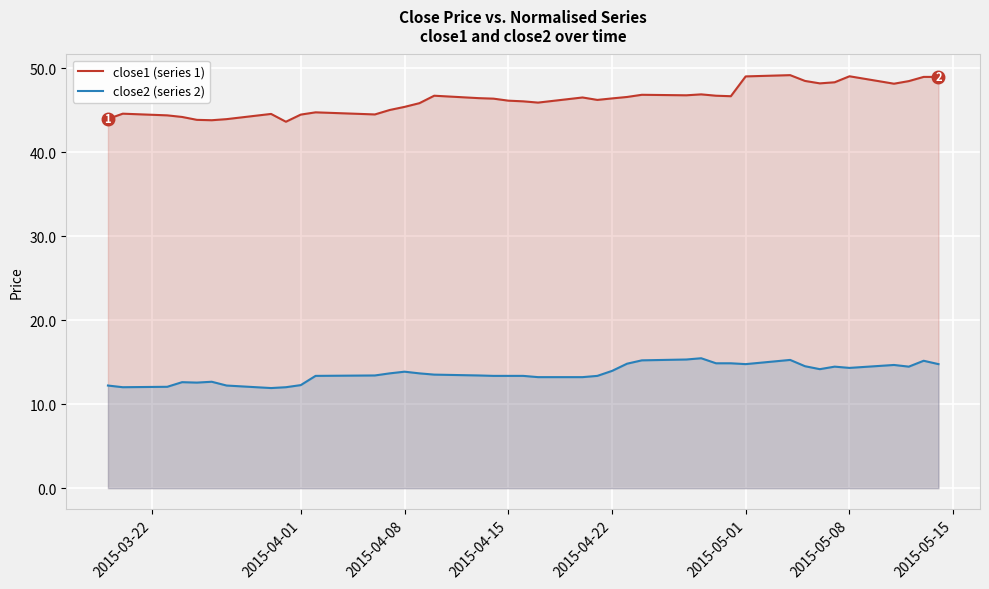

True or false: close2 (series 2) and close1 (series 1) intersect in this chart.

False